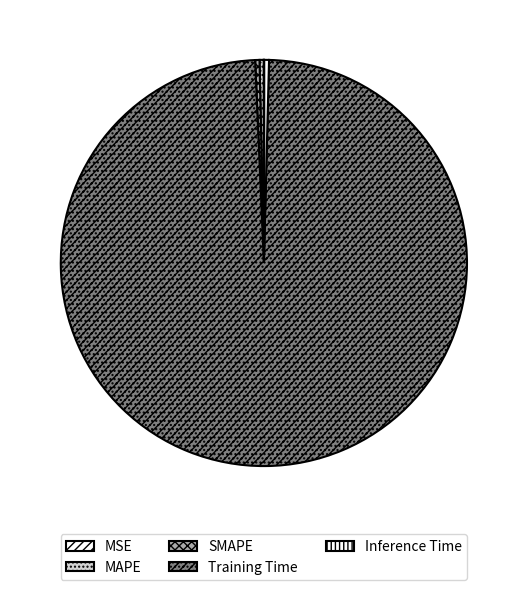

What is the change in value from MSE to Training Time?

+3.8